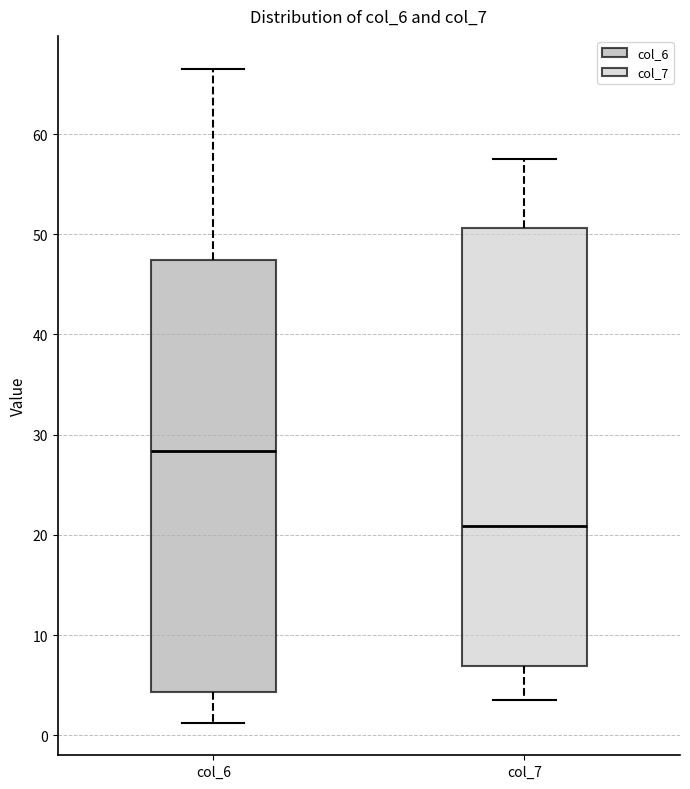

Reading left to right, read every box against the y-axis: the position of its median line, the range the box covers, and the ends of its whiskers. The values are not printed on the chart, so give them approximately, as read against the axis.

col_6: median 28, box 4 to 47, whiskers 1 to 67
col_7: median 21, box 7 to 51, whiskers 3 to 57